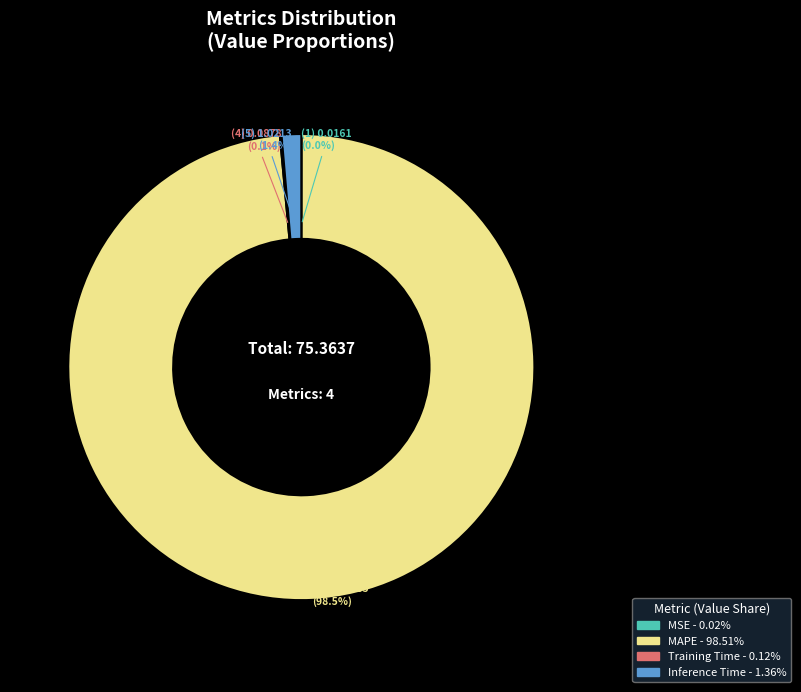

Does any single category account for the majority?

Yes